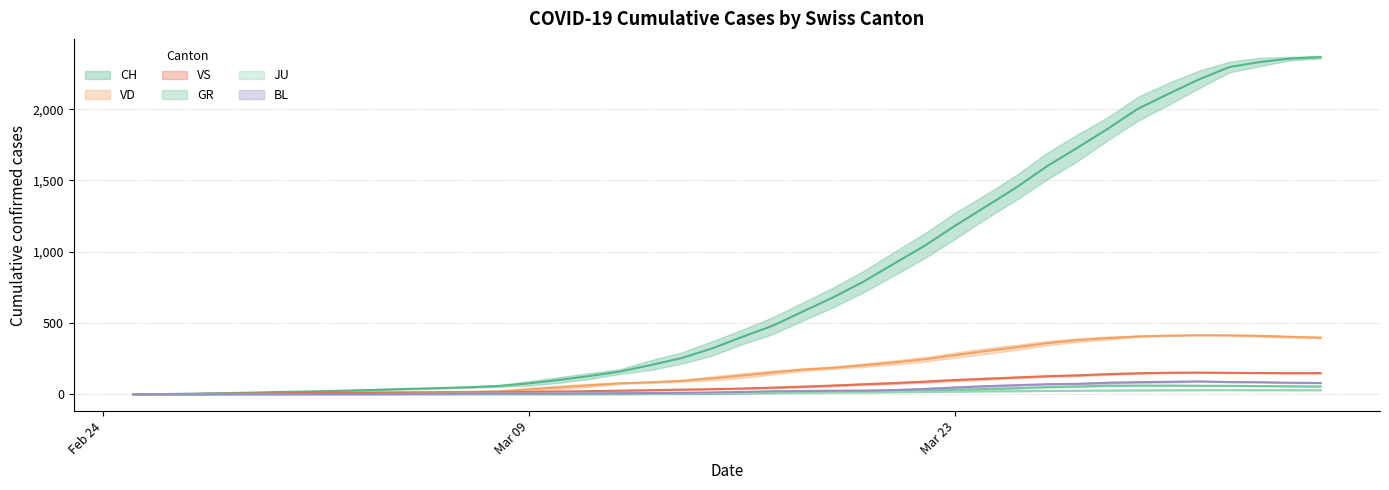

What position from the left is 2020-03-08?

13